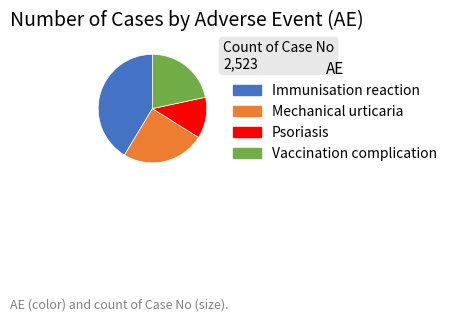

Approximately how many times larger is the value at Immunisation reaction compared to Psoriasis?

3.4